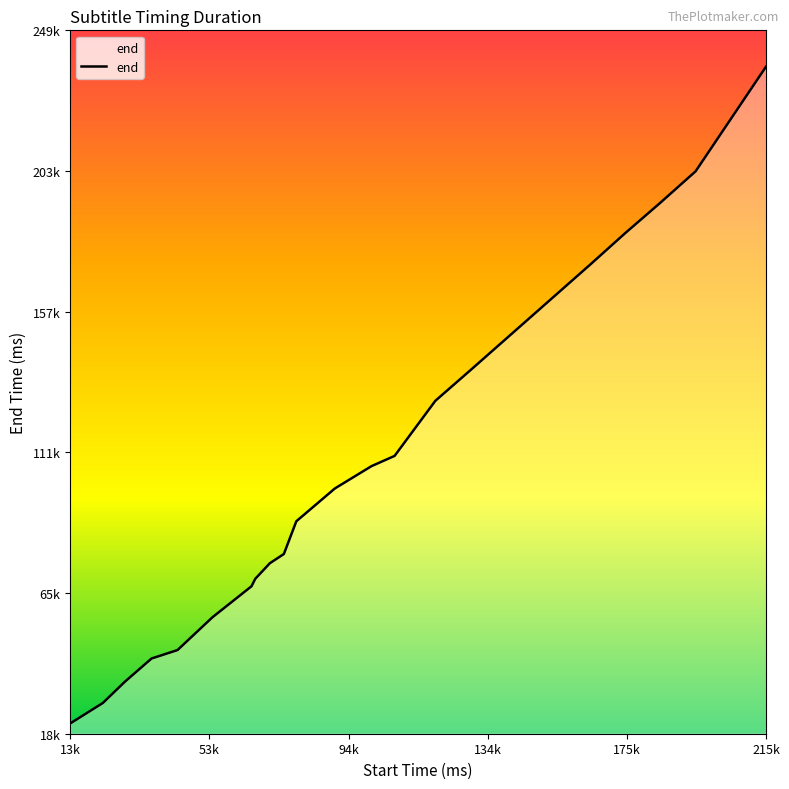

Does the chart display data point markers on the line(s)?

No